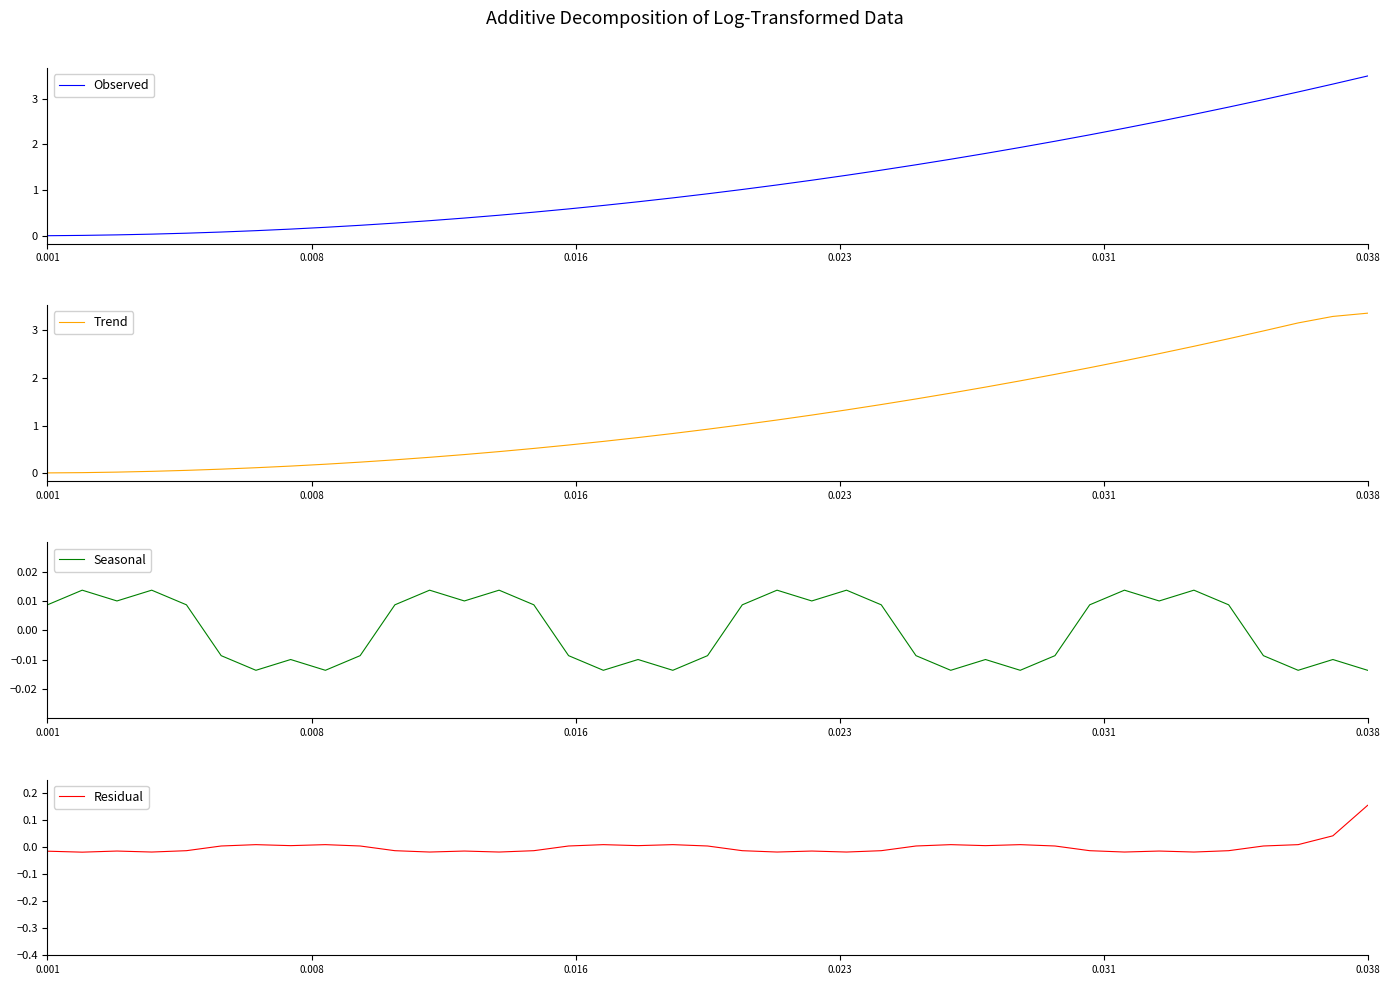

How many negative values does the Seasonal series have?

19